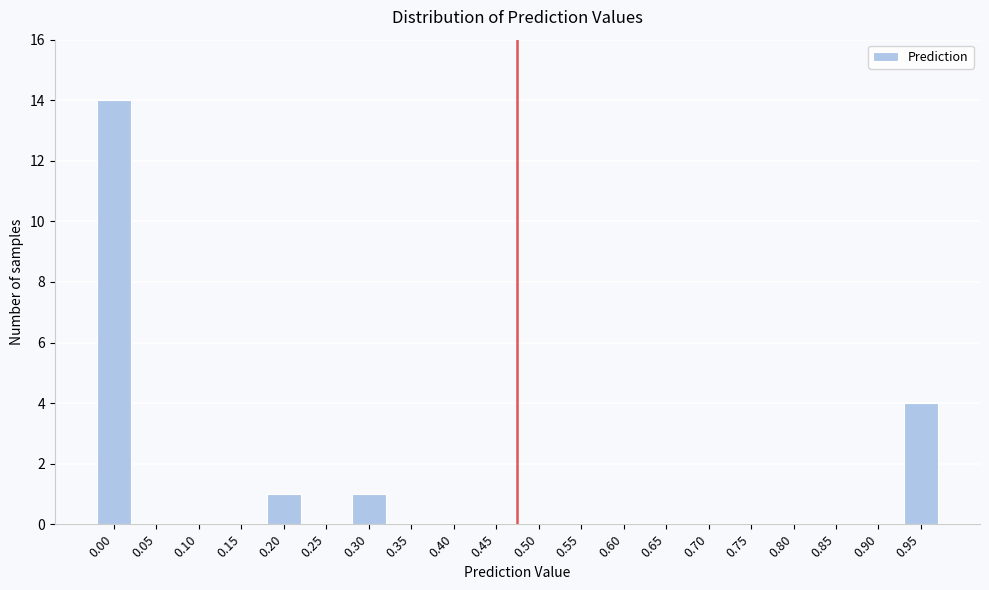

Reading right to left, transcribe all the data shown in this chart.

0.95=4	0.90=0	0.85=0	0.80=0	0.75=0	0.70=0	0.65=0	0.60=0	0.55=0	0.50=0	0.45=0	0.40=0	0.35=0	0.30=1	0.25=0	0.20=1	0.15=0	0.10=0	0.05=0	0.00=14